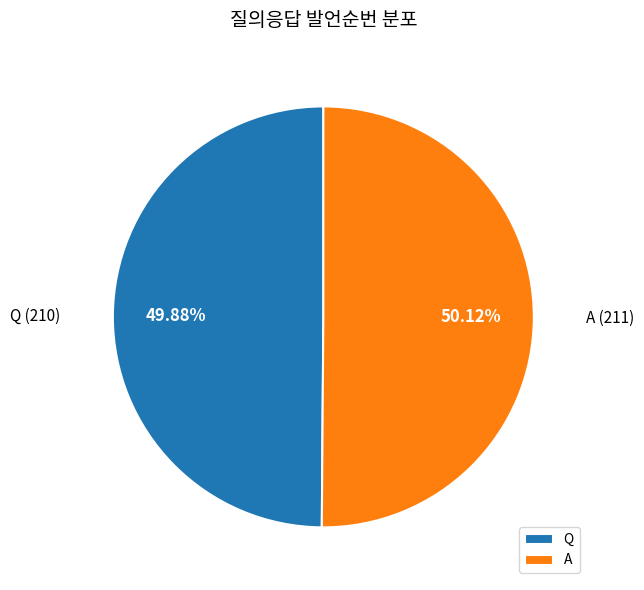

How many slices are in this pie chart?

2